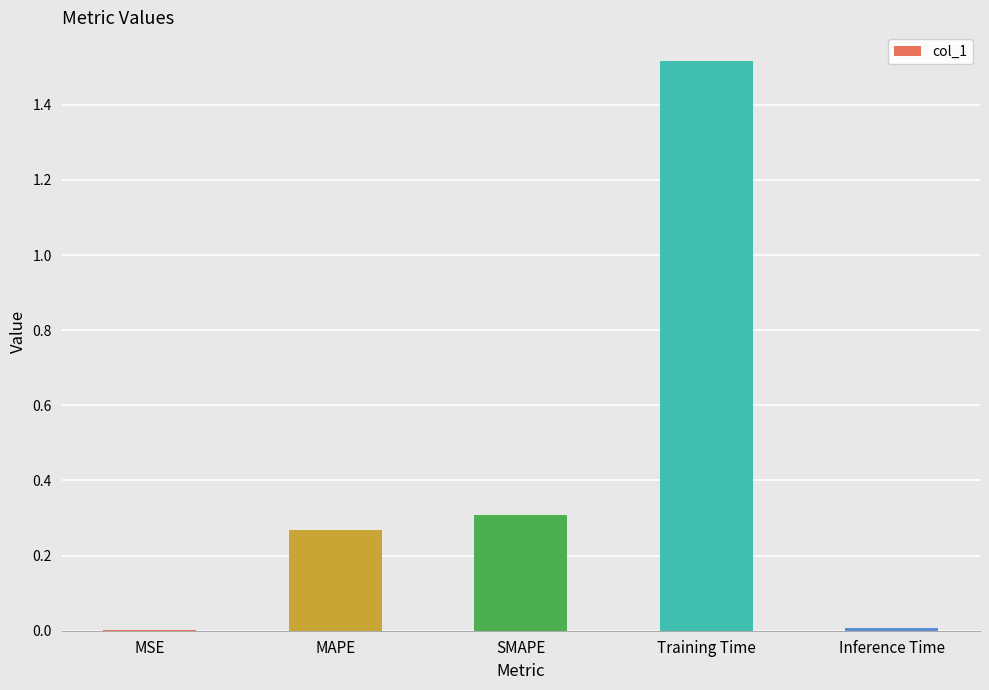

Does the chart contain stacked bars?

No